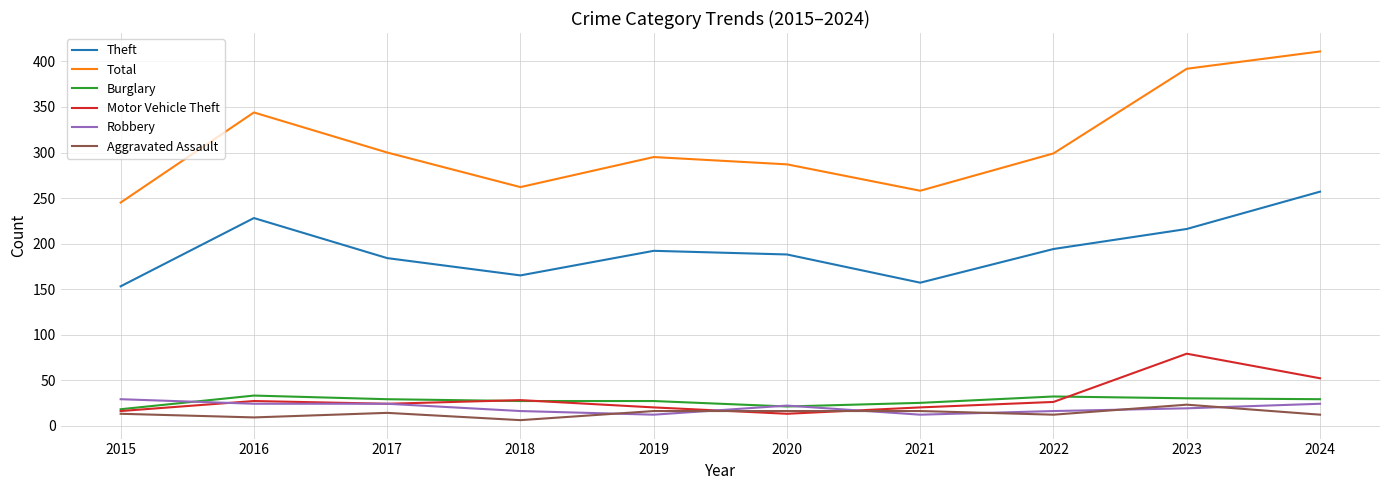

Which series has the largest total across all categories?

Total